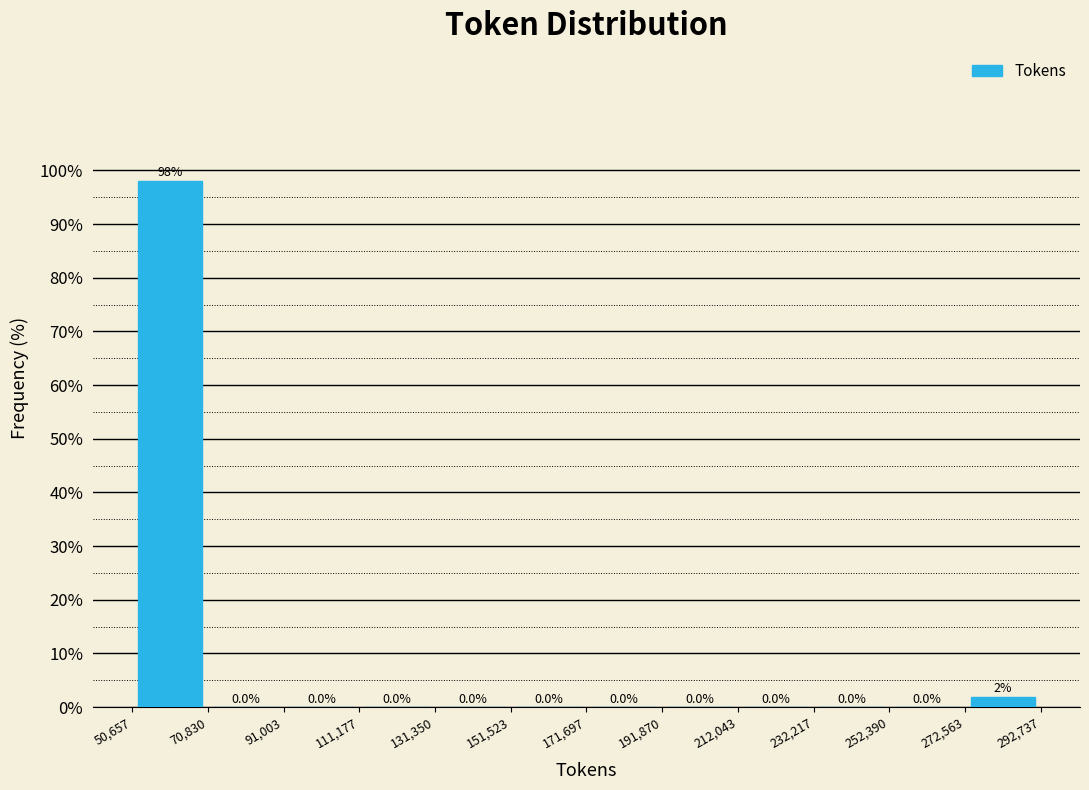

Which range on the x-axis has the tallest bar?

50,657 to 70,830